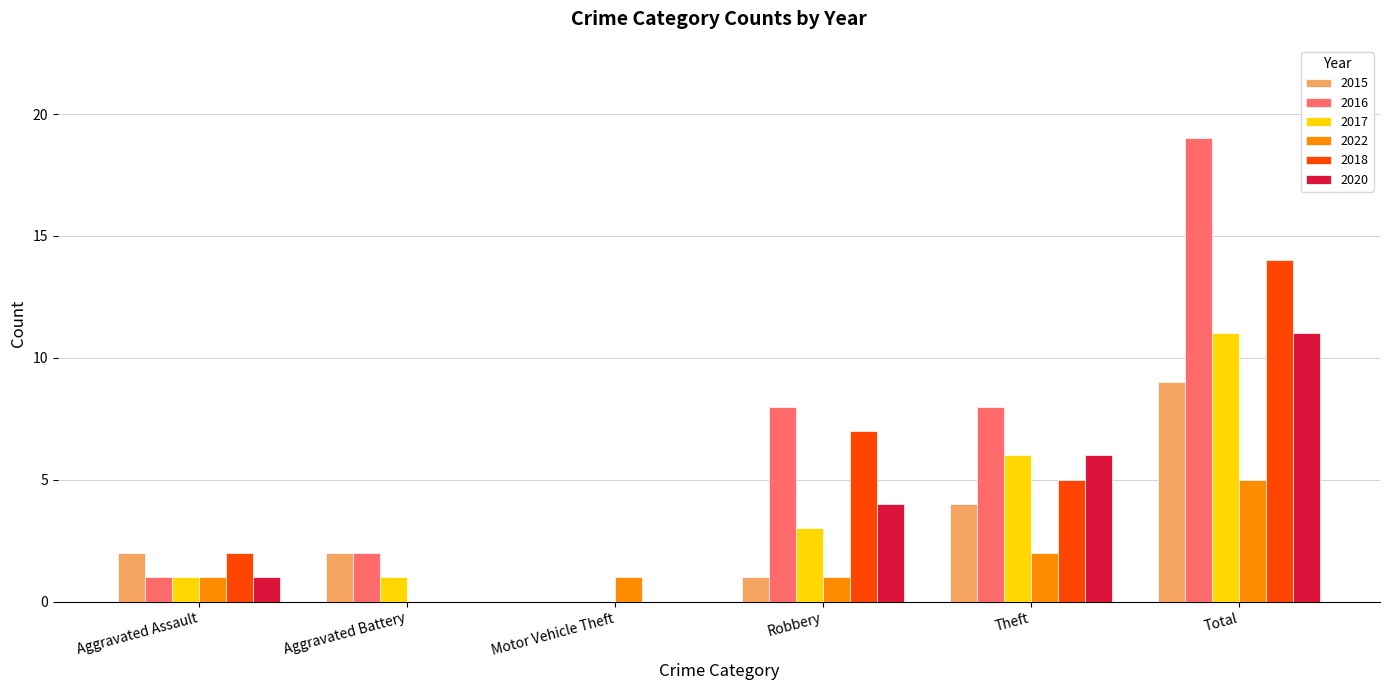

What is the greatest value displayed?

19